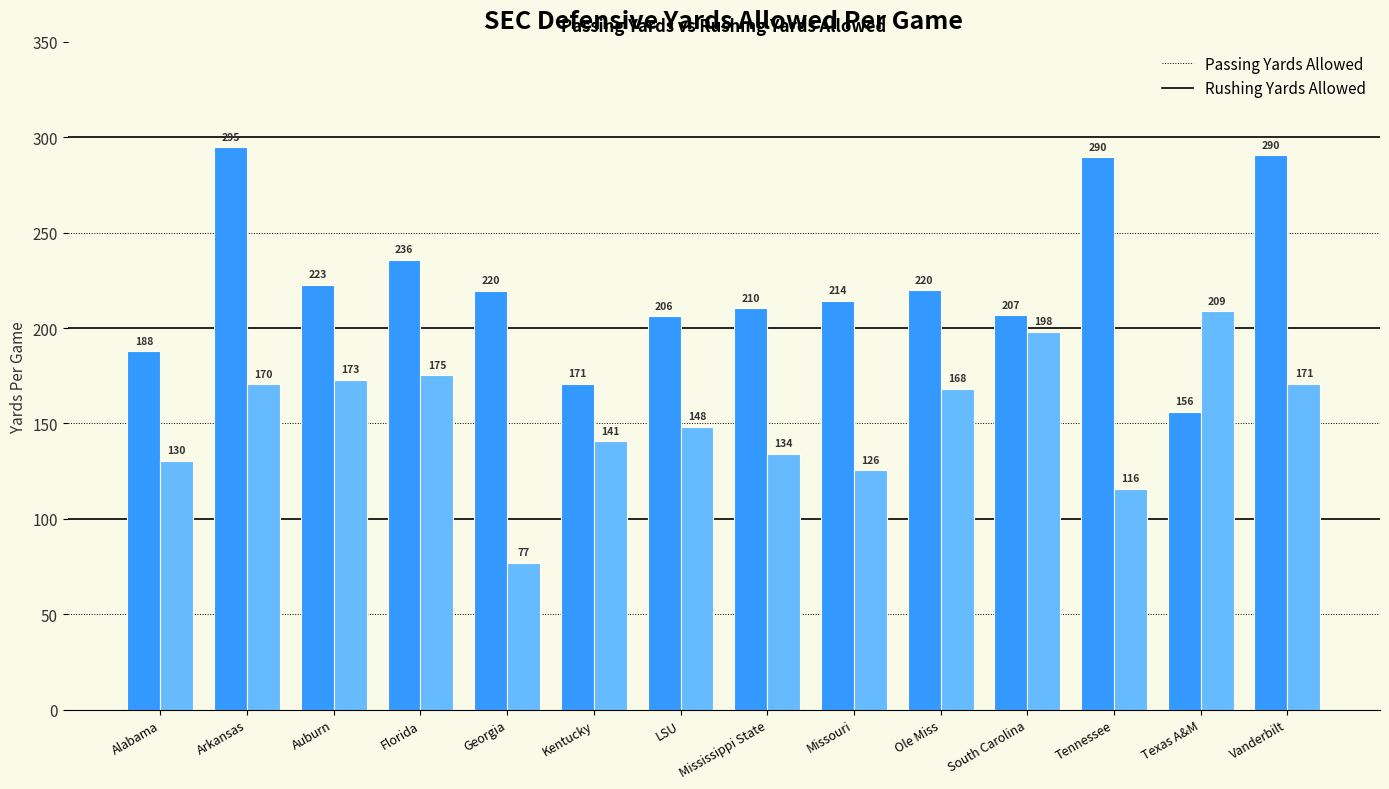

What position from the left is Florida?

4